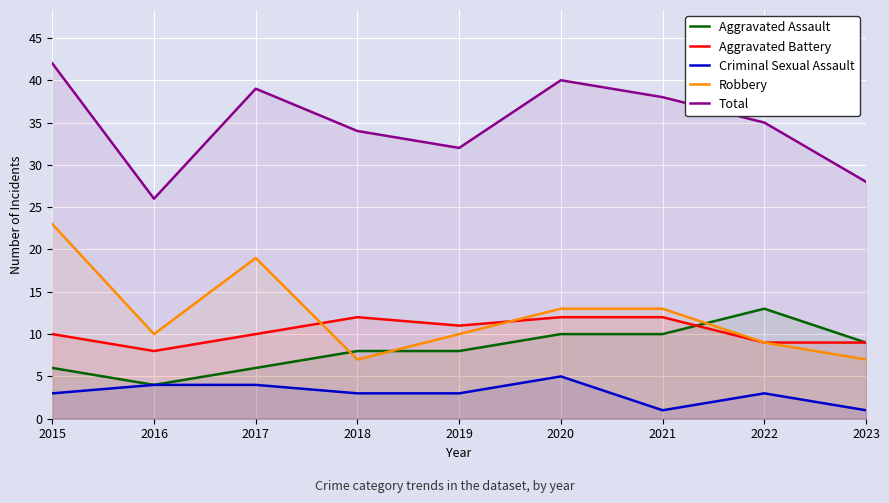

What is the smallest value displayed?

1